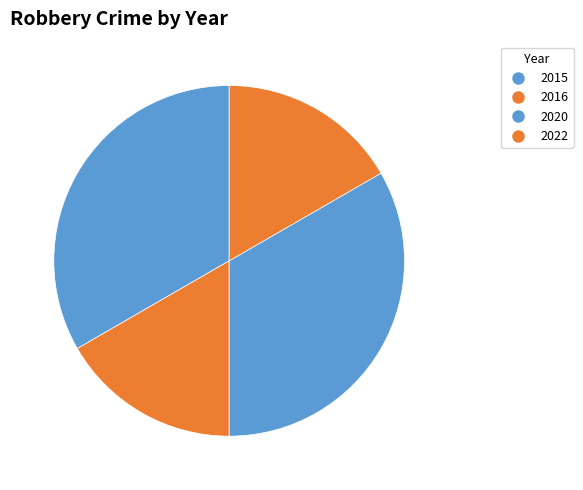

Is there any slice that represents more than half of the pie?

No